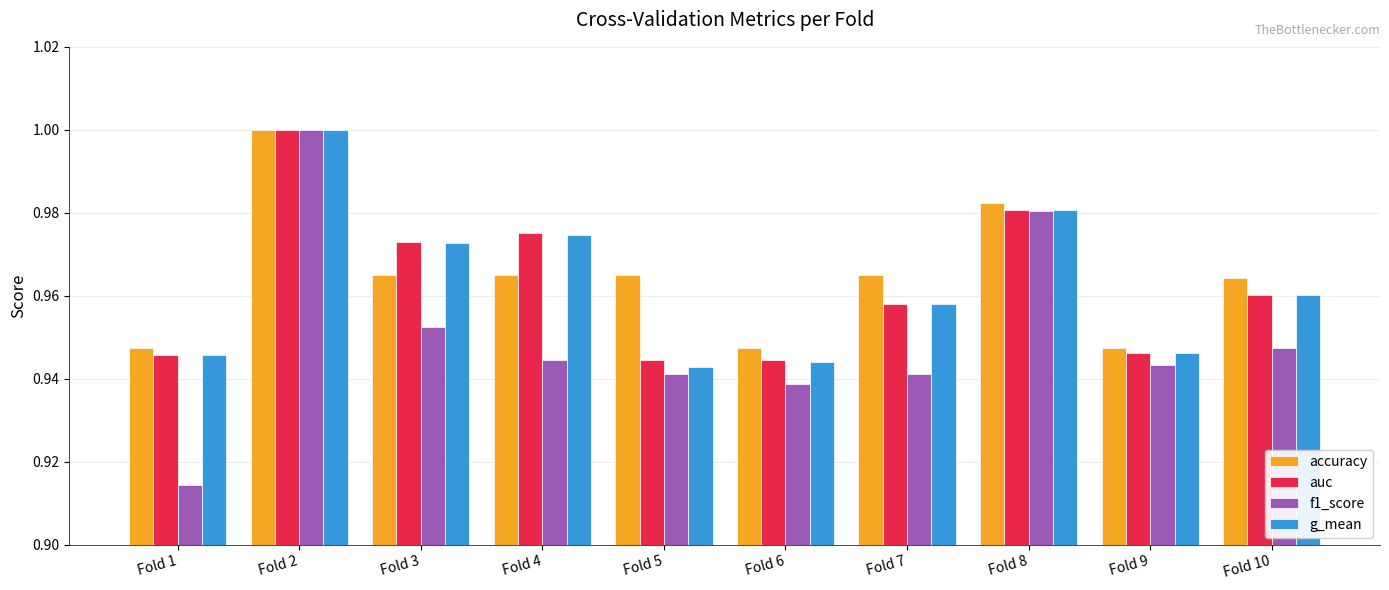

What is the sum of all auc values?

9.6